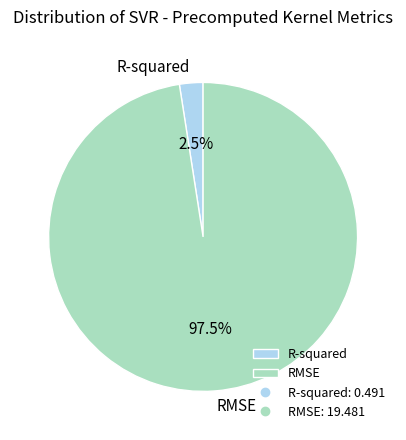

Count the number of slices in the pie.

2